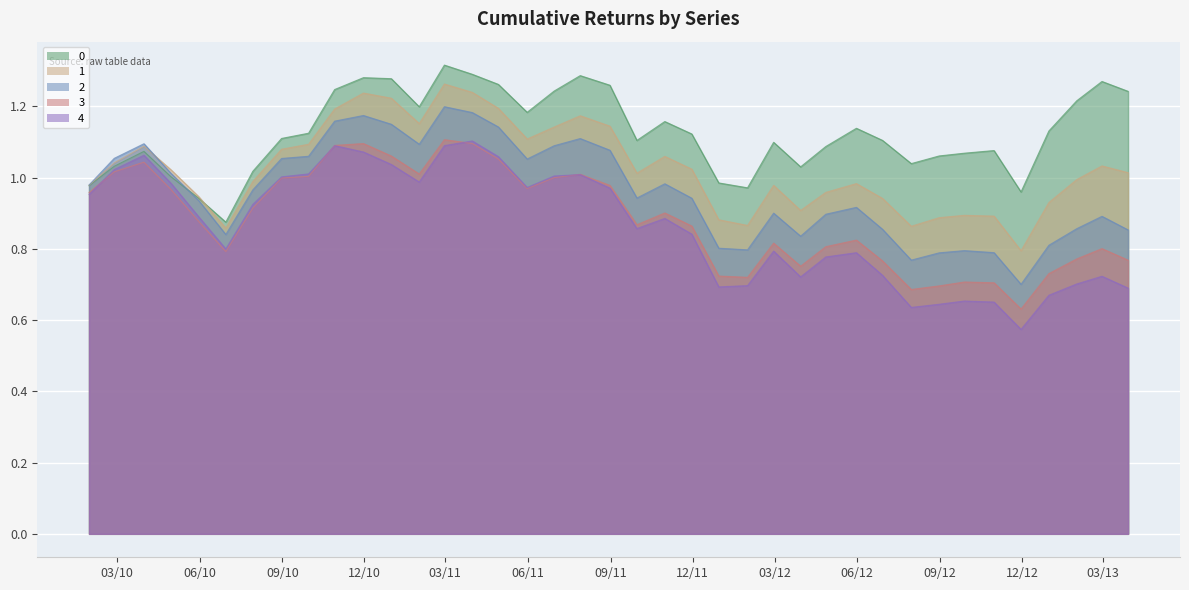

Which category has the highest value in the 0 series?

20110228